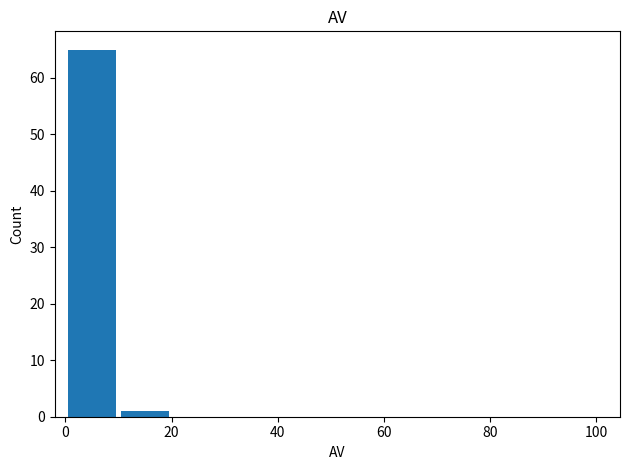

What is the sum of all values?

66